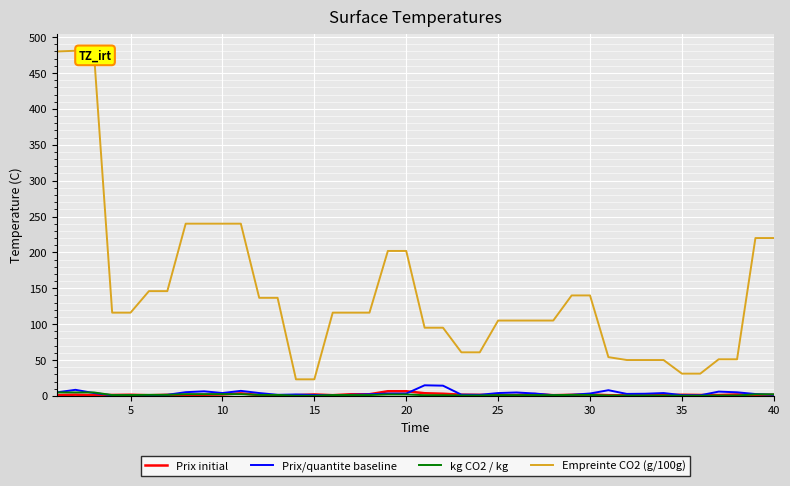

True or false: Prix/quantite baseline has a value of 8.6 at 0.

False